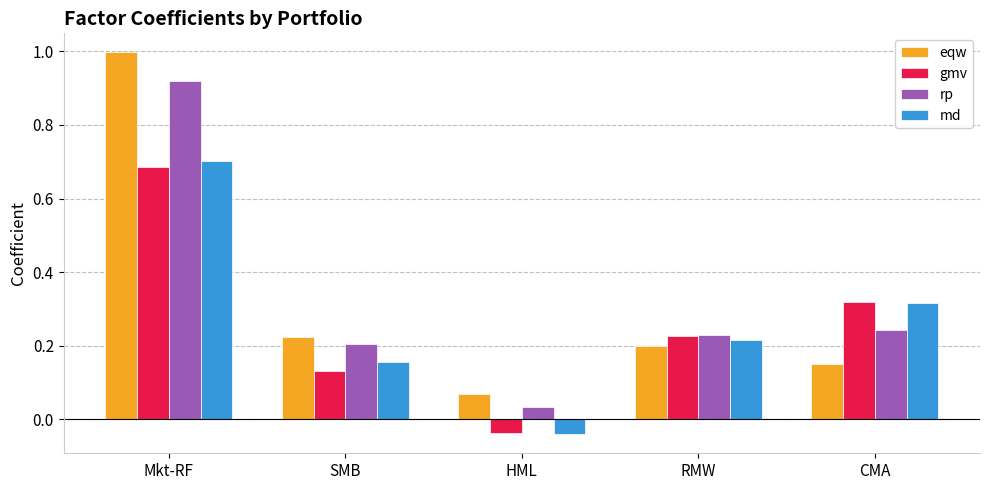

At which label is md closest to 0?

HML